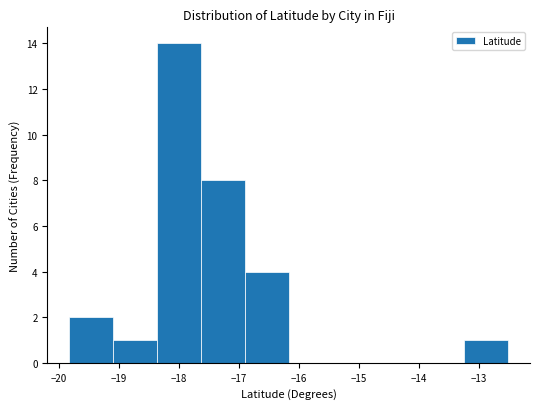

Reading left to right, list every bar in this chart as the range it spans on the x-axis followed by its height. Neither the bar edges nor the heights are printed on the chart, so give them approximately, as read against the axes.

-19.8 to -19.1: 2
-19.1 to -18.4: 1
-18.4 to -17.6: 14
-17.6 to -16.9: 8
-16.9 to -16.2: 4
-16.2 to -15.4: 0
-15.4 to -14.7: 0
-14.7 to -14.0: 0
-14.0 to -13.2: 0
-13.2 to -12.5: 1